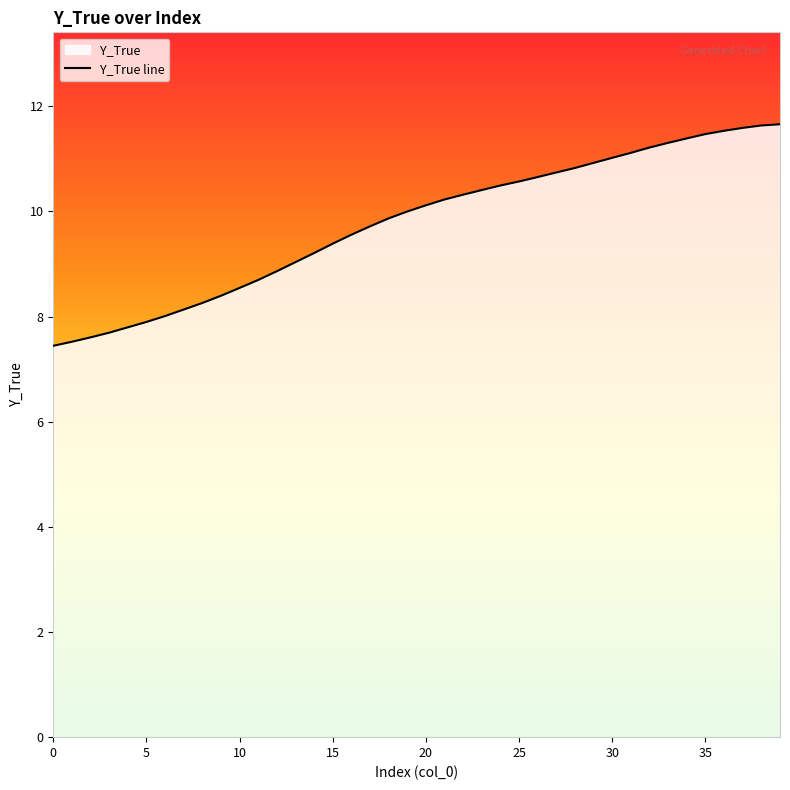

How many data points are less than 10?

20